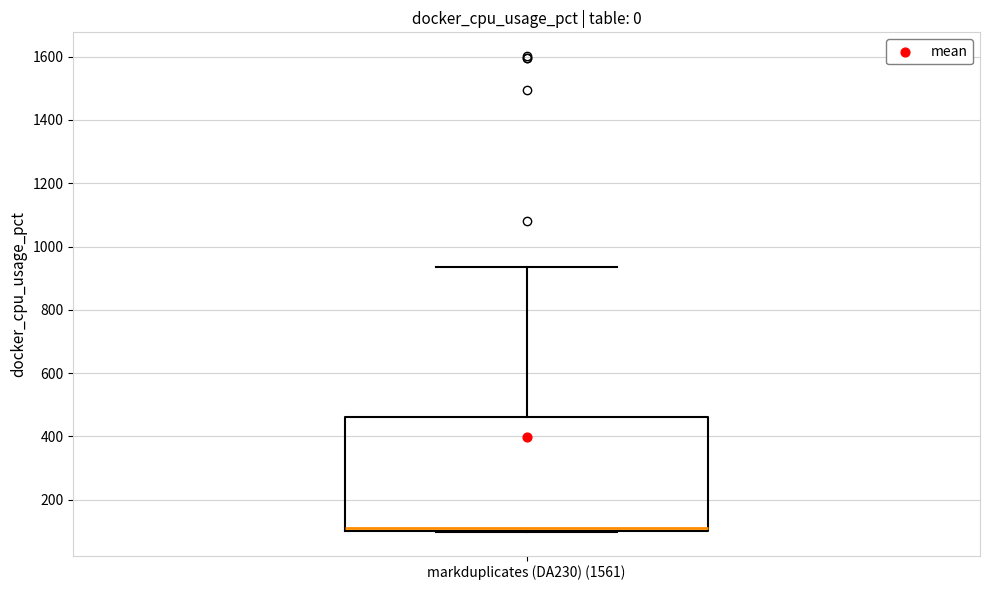

Where is the upper edge of the box for markduplicates (DA230) (1561) on the y-axis? The values are not printed on the chart, so give them approximately, as read against the axis.

460